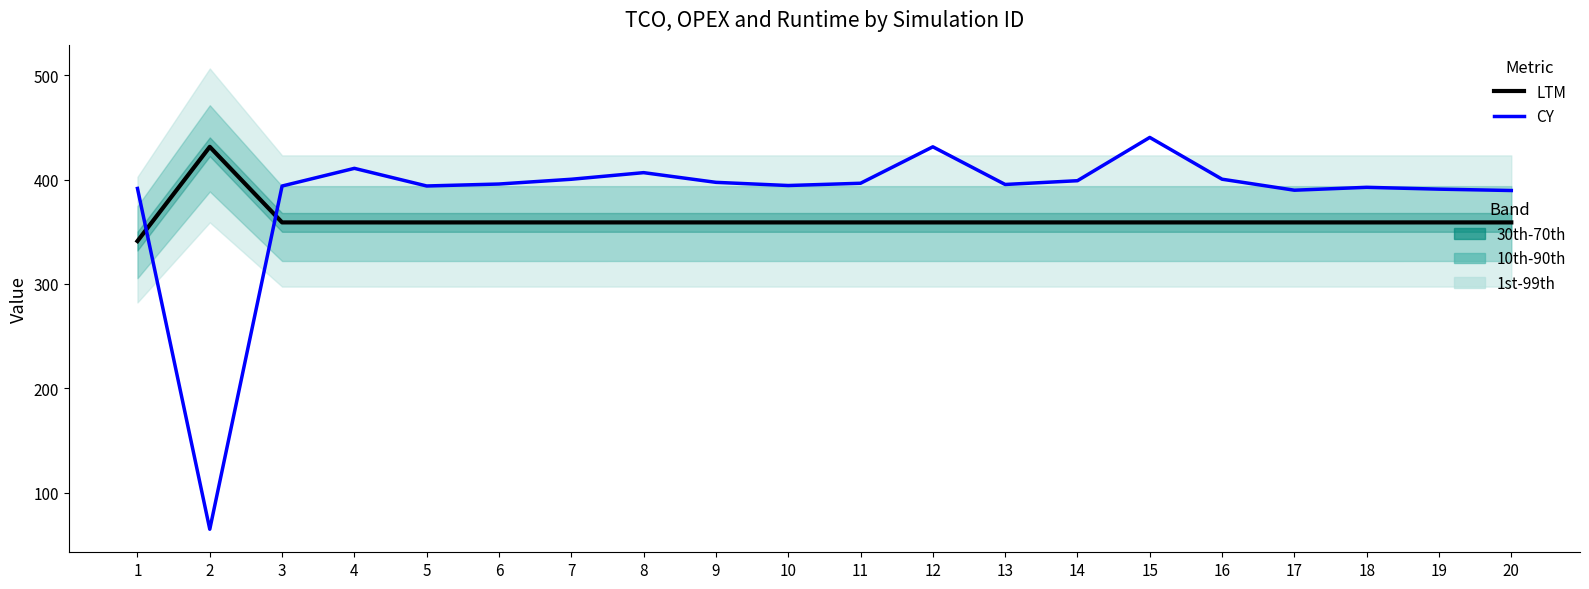

Read the CY value at 19.

390.8